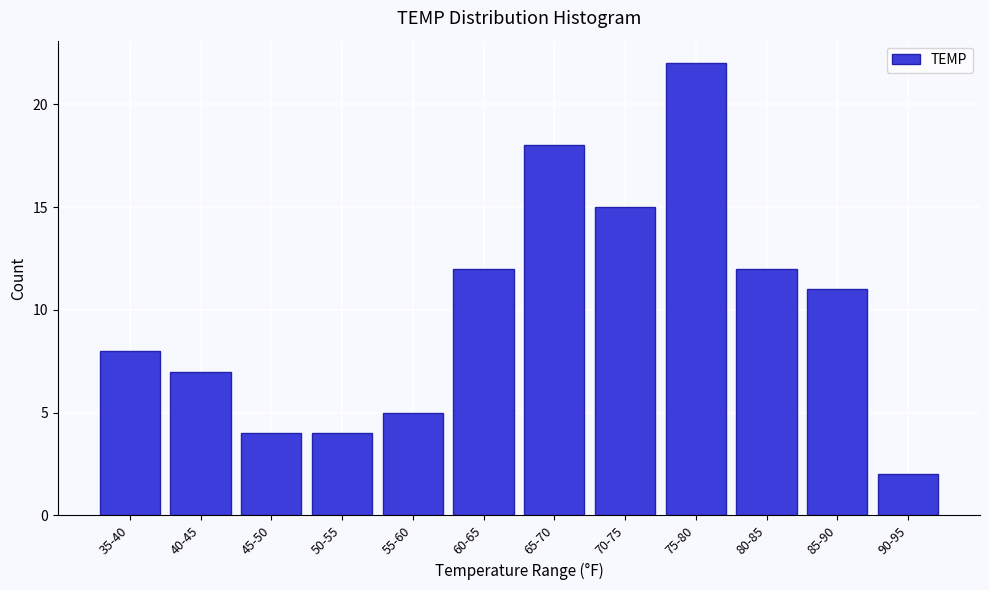

Reading right to left, list all the values displayed in this chart.

2	11	12	22	15	18	12	5	4	4	7	8